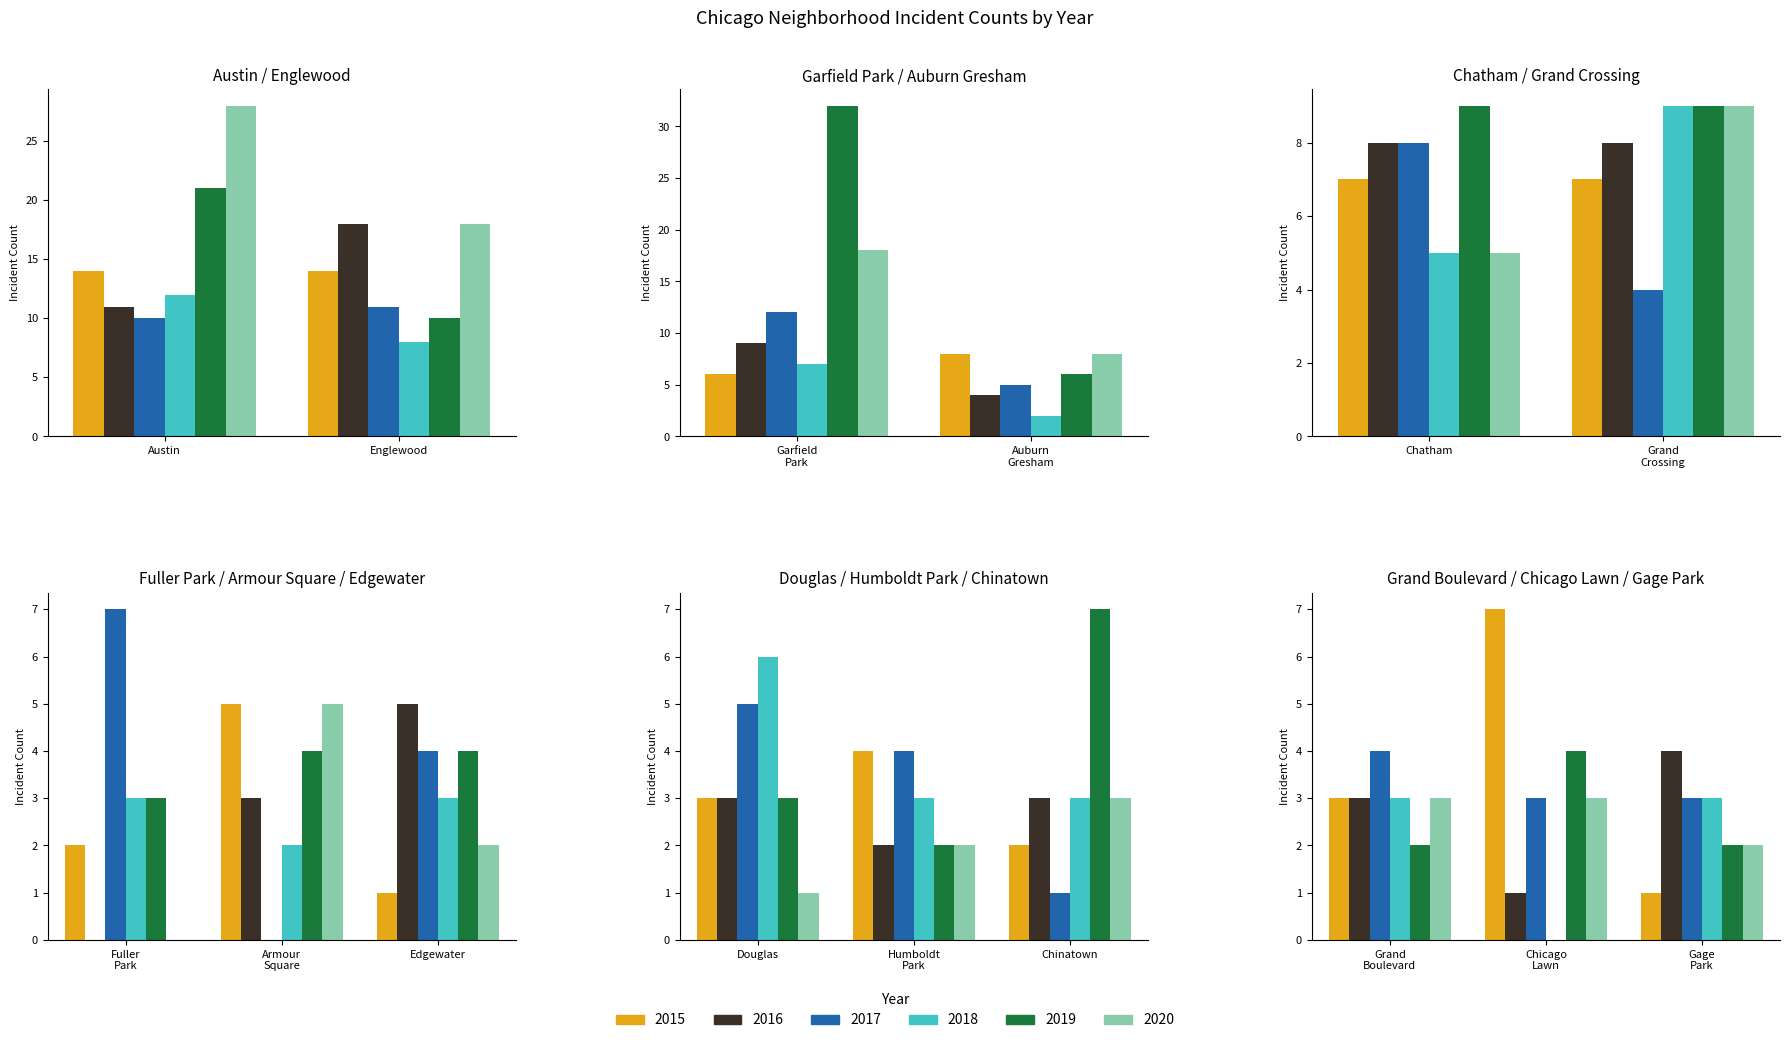

List the labels in order of 2015 value, largest first.

0, 1, 3, 4, 5, 13, 2, 7, 10, 9, 12, 6, 11, 8, 14